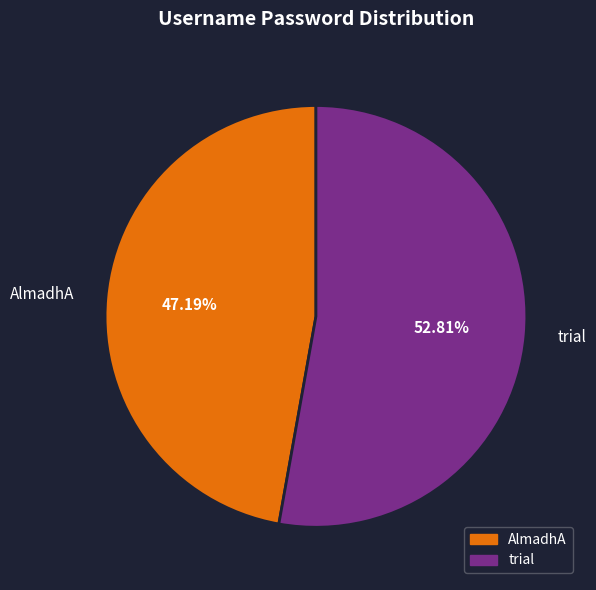

Count the number of slices in the pie.

2